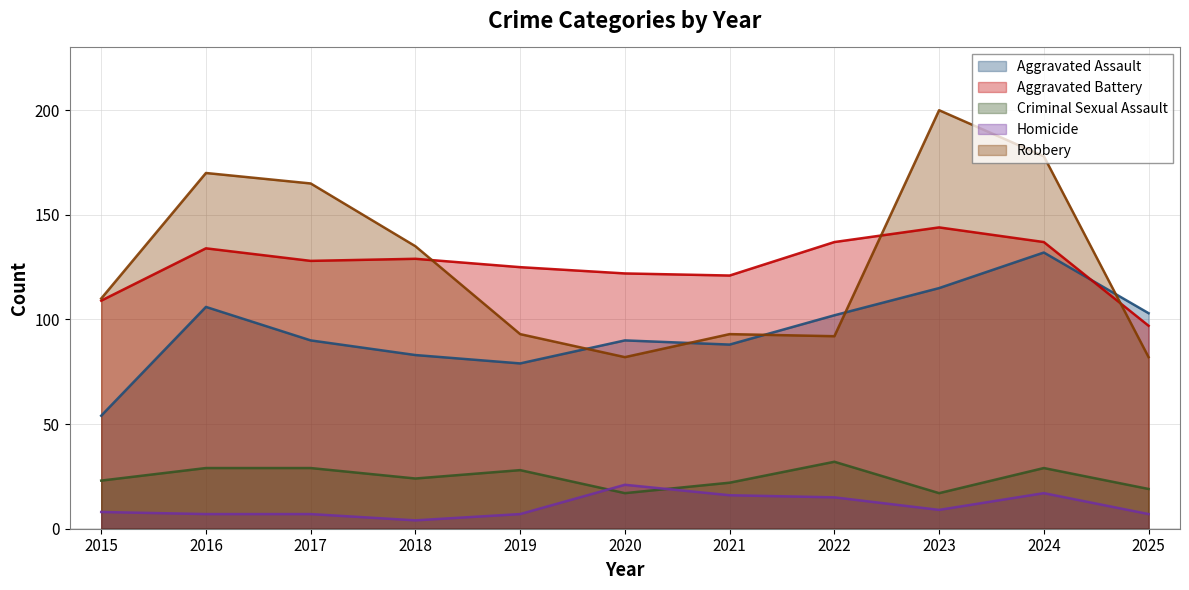

Between 2017 and 2024, which series saw the biggest shift?

Aggravated Assault